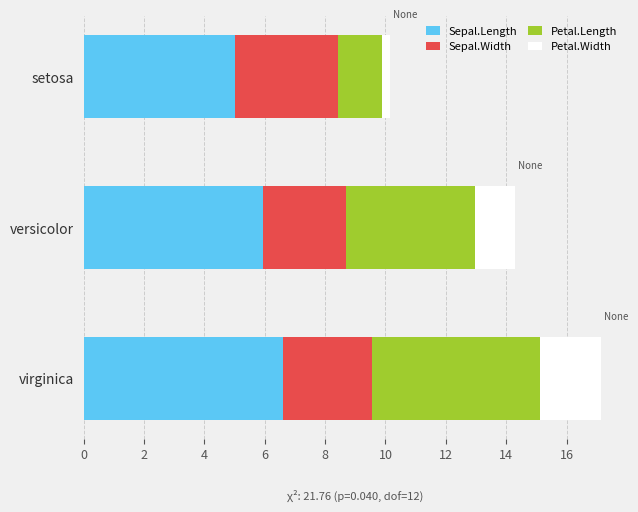

What is the average value of the Sepal.Length series?

5.8